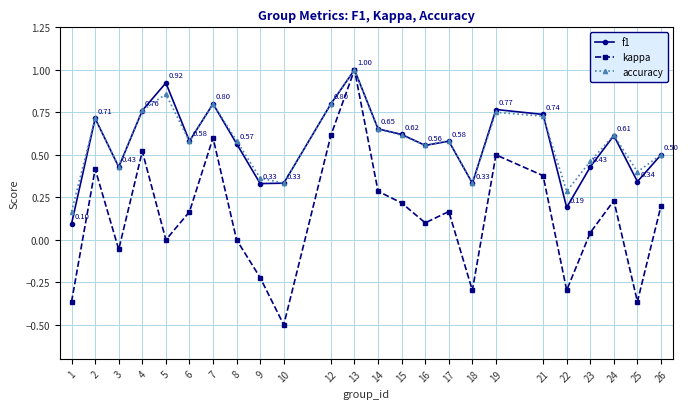

Rank the series at 22 from highest to lowest value.

accuracy, f1, kappa